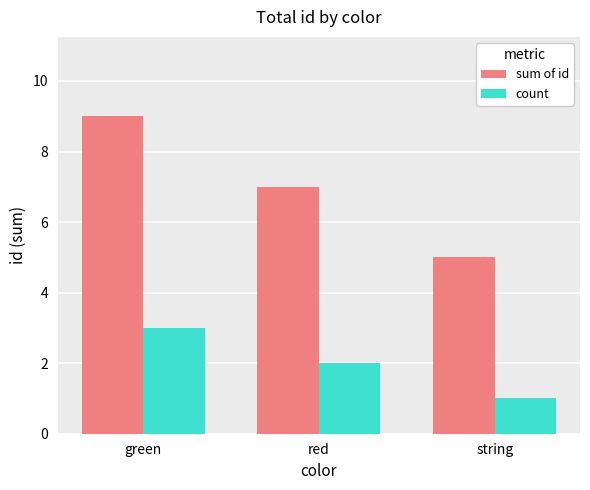

Between green and string, which series saw the biggest shift?

sum of id